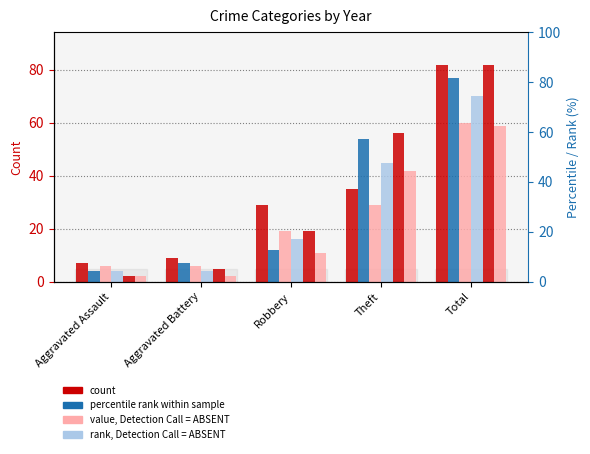

The 2022 series shows 14 at Aggravated Battery. True or false?

False